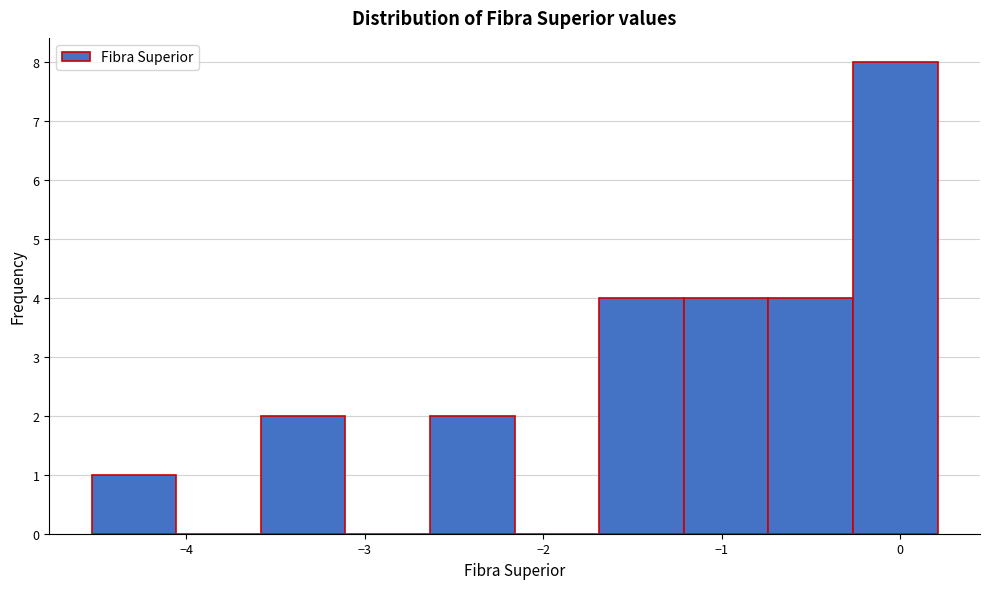

How tall is the bar that spans -1.7 to -1.2 on the x-axis? Neither the bar edges nor the heights are printed on the chart, so give them approximately, as read against the axes.

4